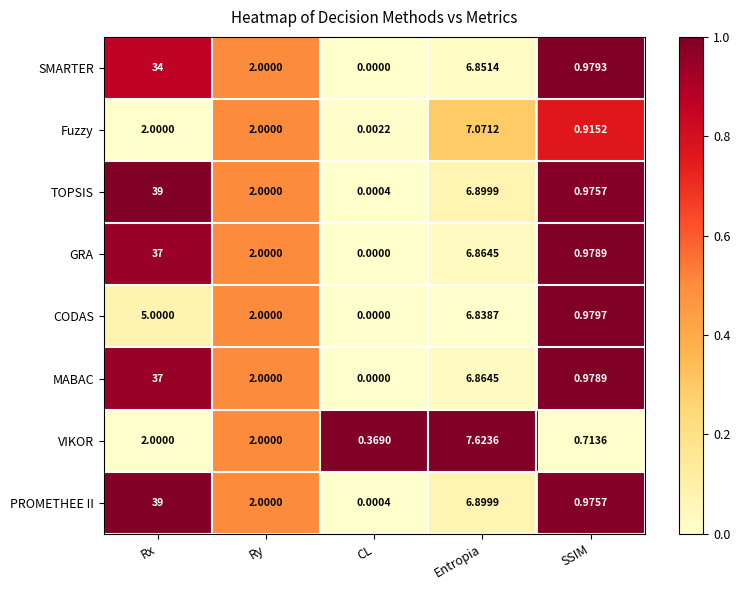

Is the value of CODAS at CL greater than the value of SMARTER at Entropia?

No